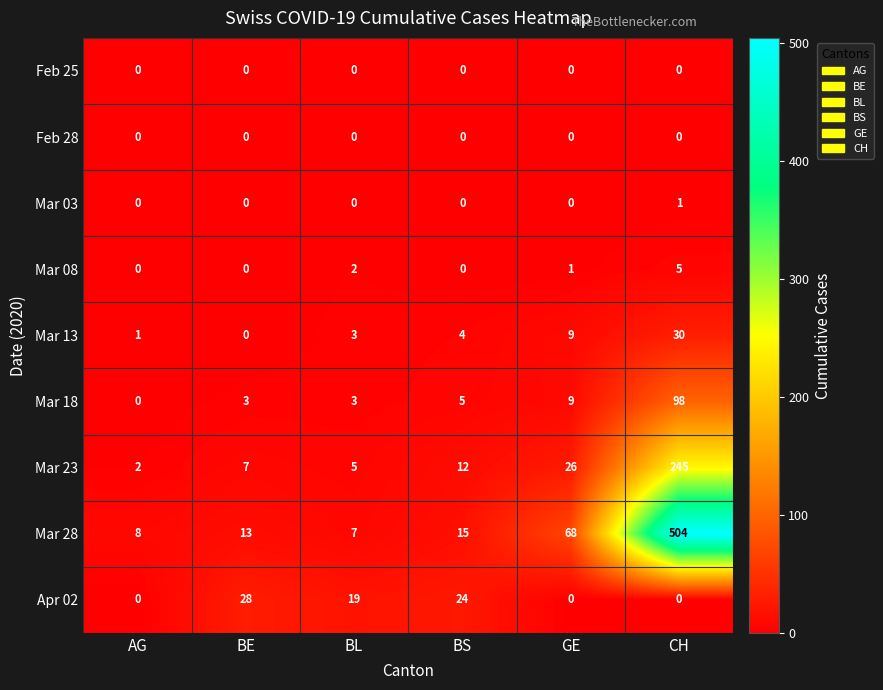

How many distinct data groups are displayed?

9